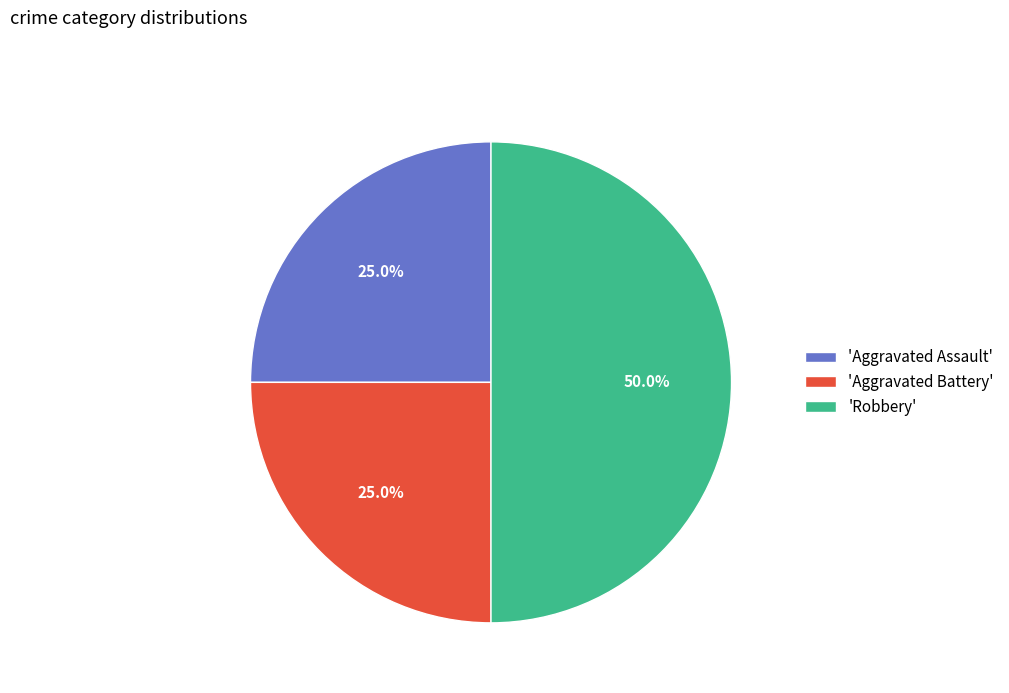

What is the total percentage of 'Aggravated Assault' and 'Robbery'?

75.0%